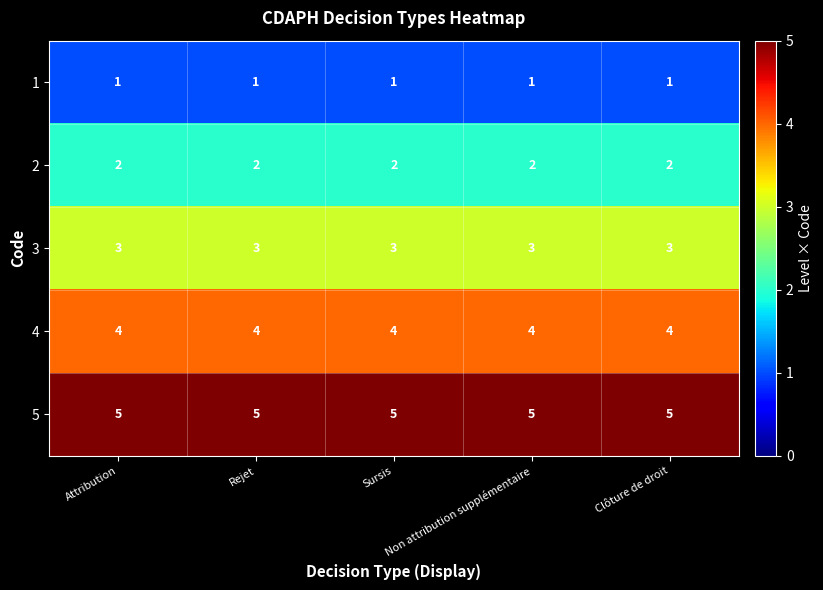

What is the greatest value displayed?

5